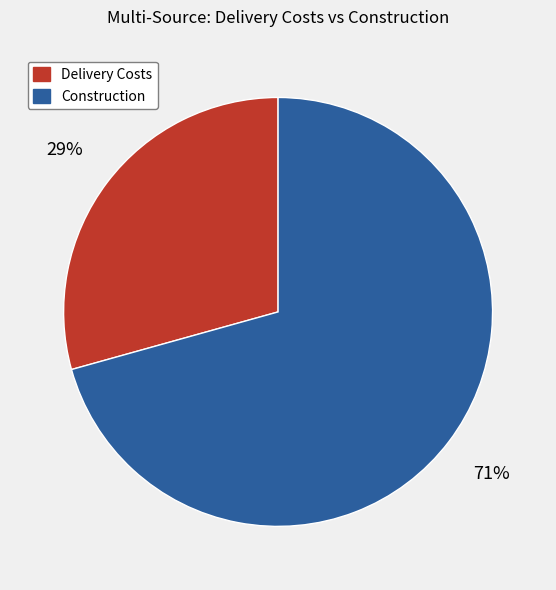

What is the largest slice in the pie chart?

Construction